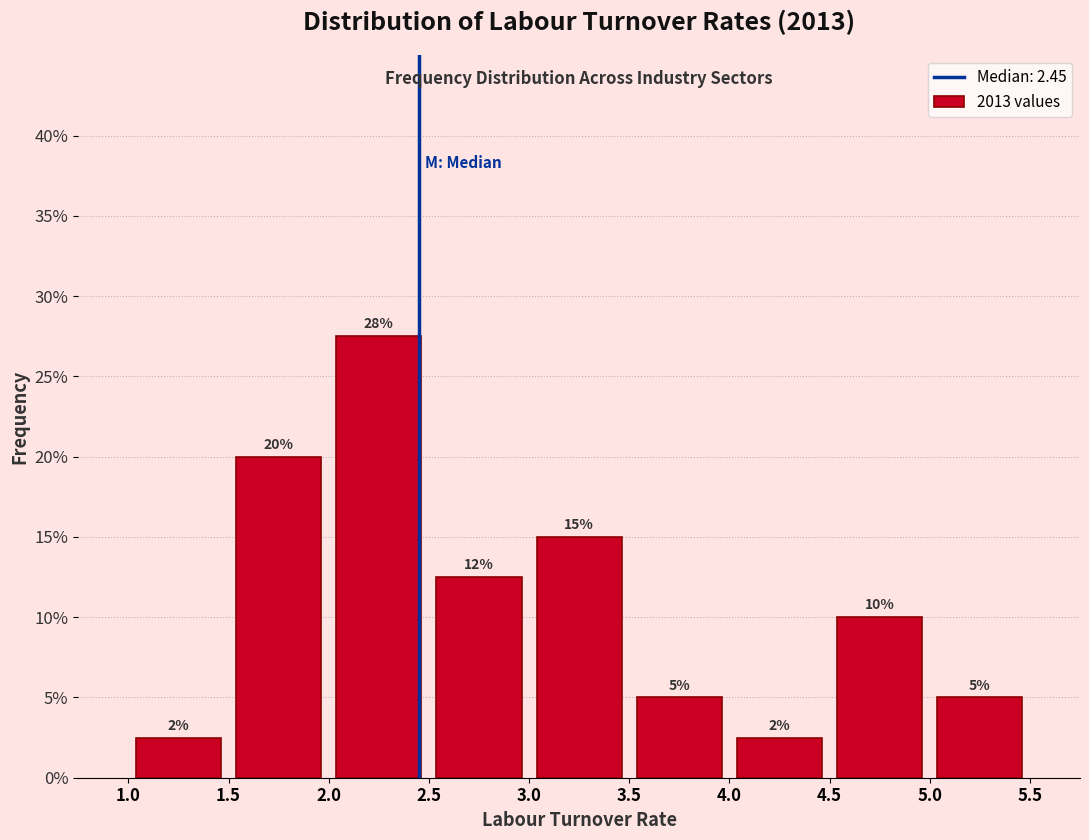

Over which range of the x-axis is the bar tallest?

2.0 to 2.5